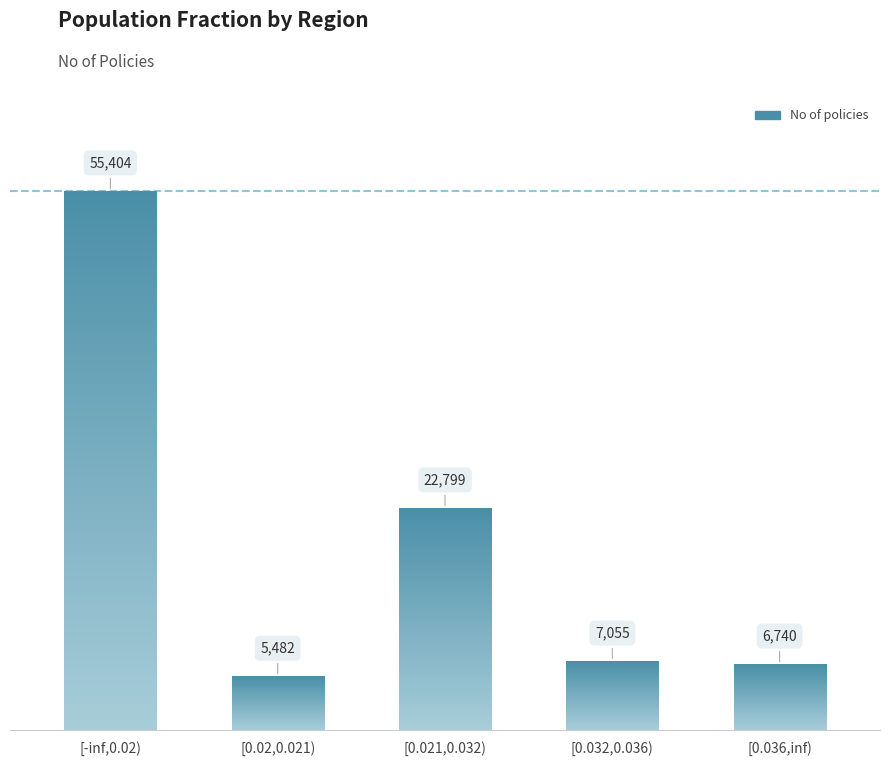

How many categories are shown in the chart?

5